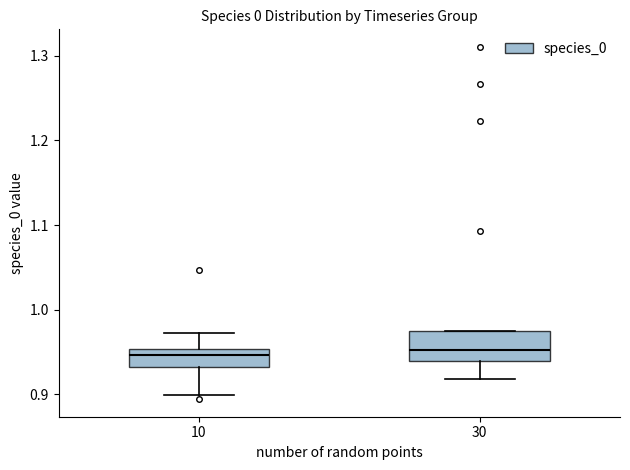

Reading left to right, transcribe this box plot: for each box, give where its median line is, the range the box spans, and where its two whiskers end, as read against the y-axis. The values are not printed on the chart, so give them approximately, as read against the axis.

10: median 0.95 (inside the box), box 0.93 to 0.95, whiskers 0.90 to 0.97
30: median 0.95, box 0.94 to 0.97, whiskers 0.92 to 0.98